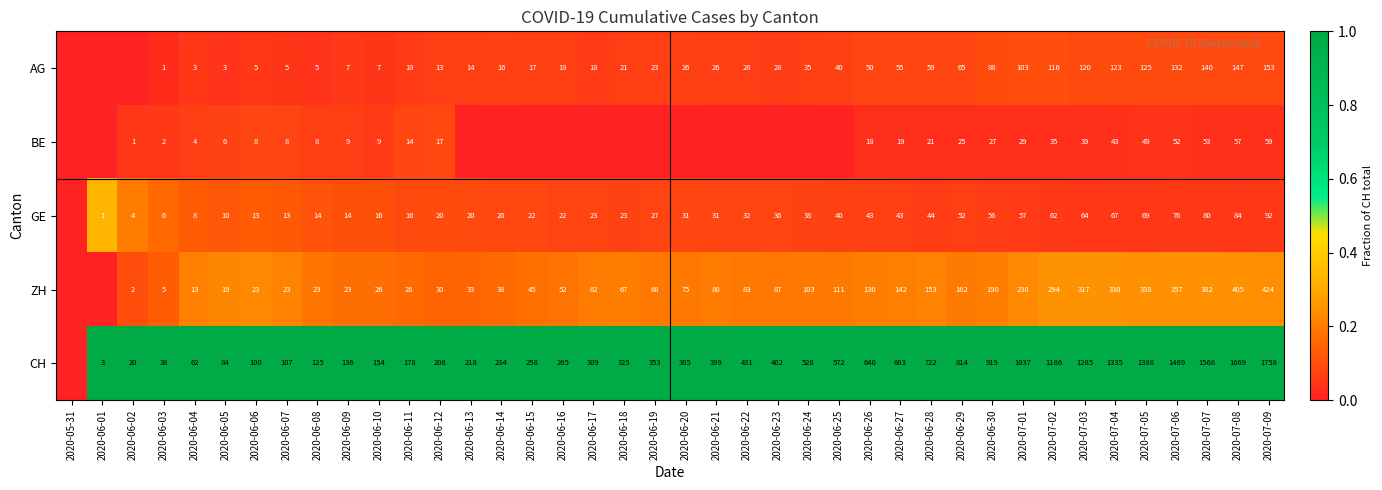

What is the difference between the AG values at 2020-07-07 and 2020-07-03?

20